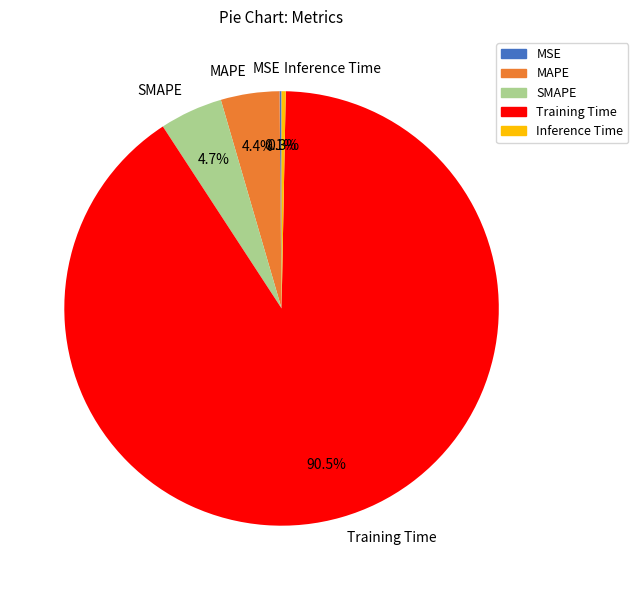

Which category has the biggest portion of the pie?

Training Time